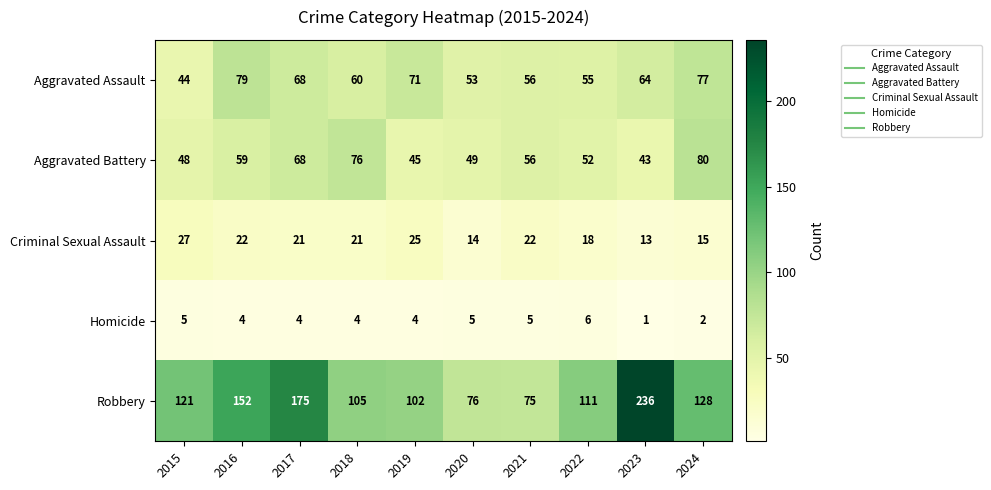

Rank the series by their maximum value, from highest to lowest.

Robbery, Aggravated Battery, Aggravated Assault, Criminal Sexual Assault, Homicide